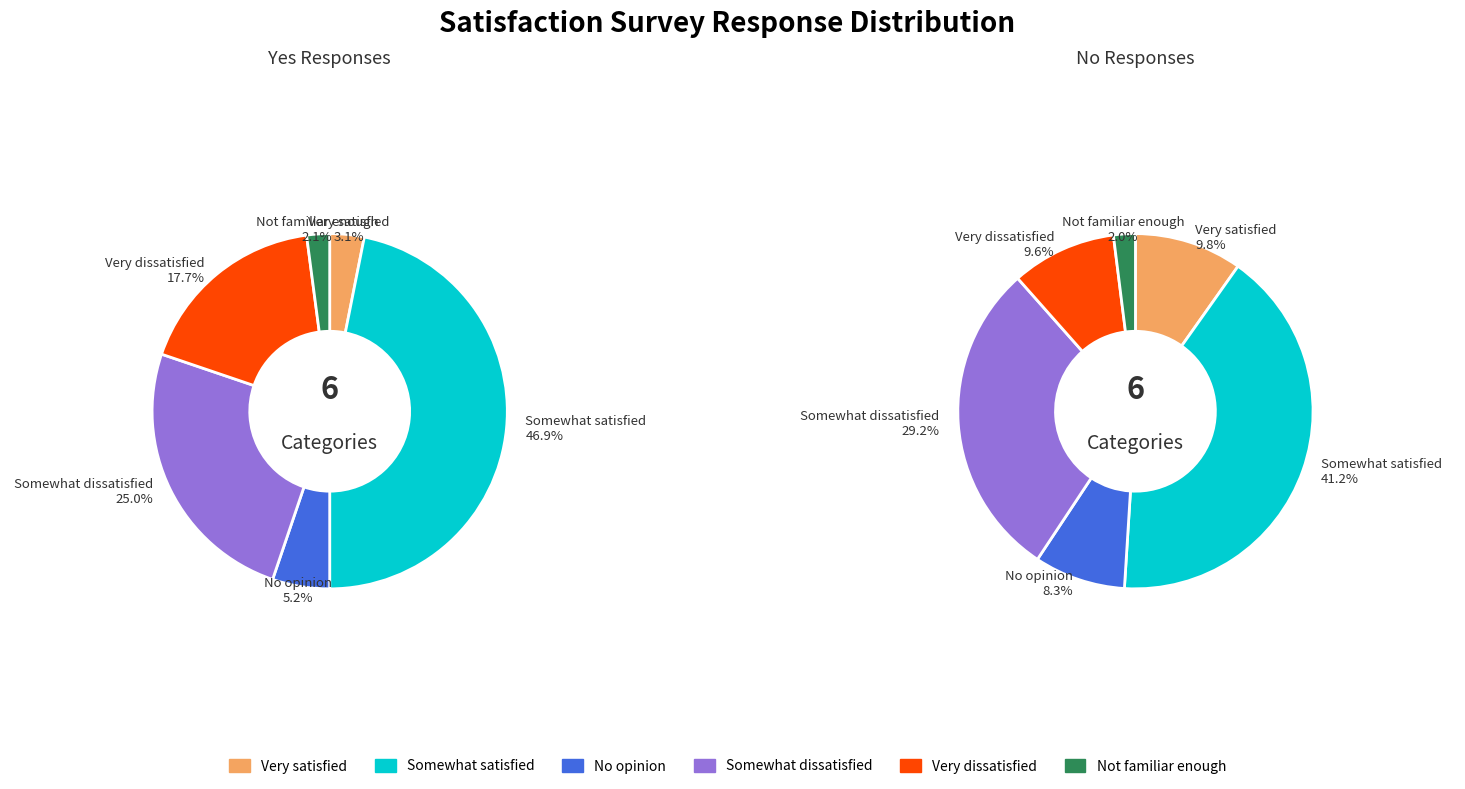

To the nearest percent, what is the average slice percentage?

17%